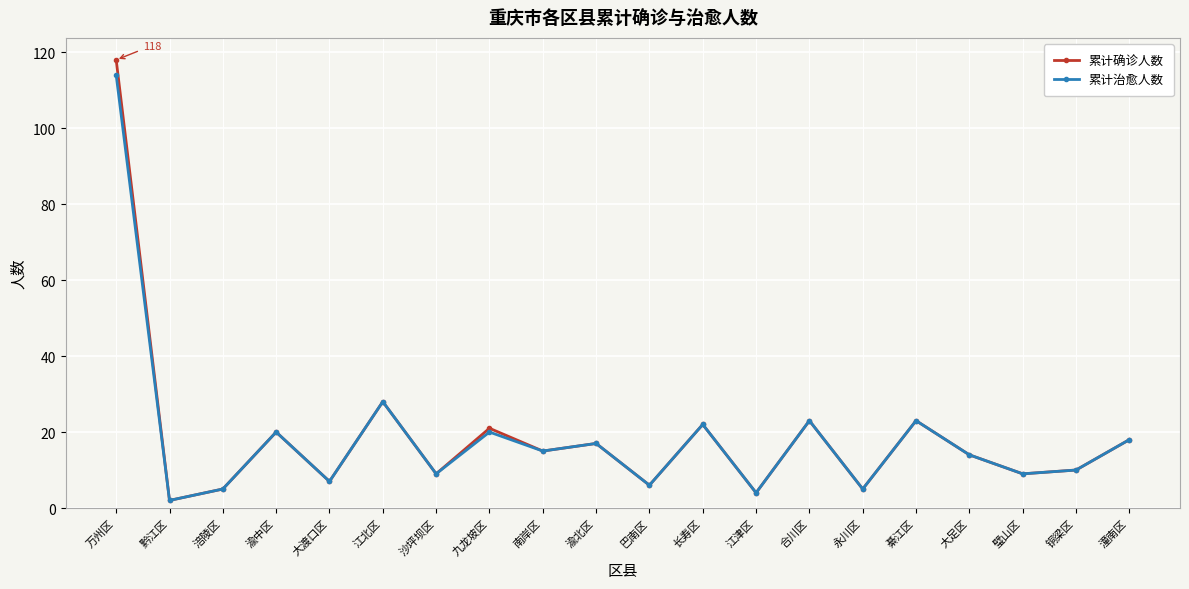

Where is 累计治愈人数 nearest to the value 58?

江北区